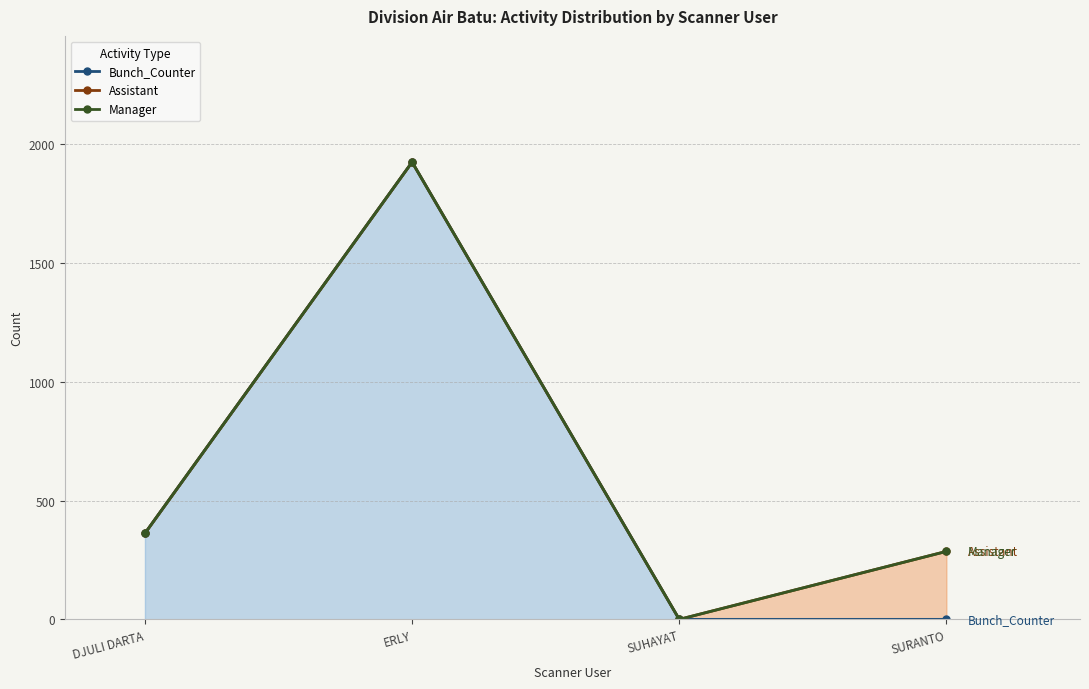

Does the chart have visible grid lines?

Yes